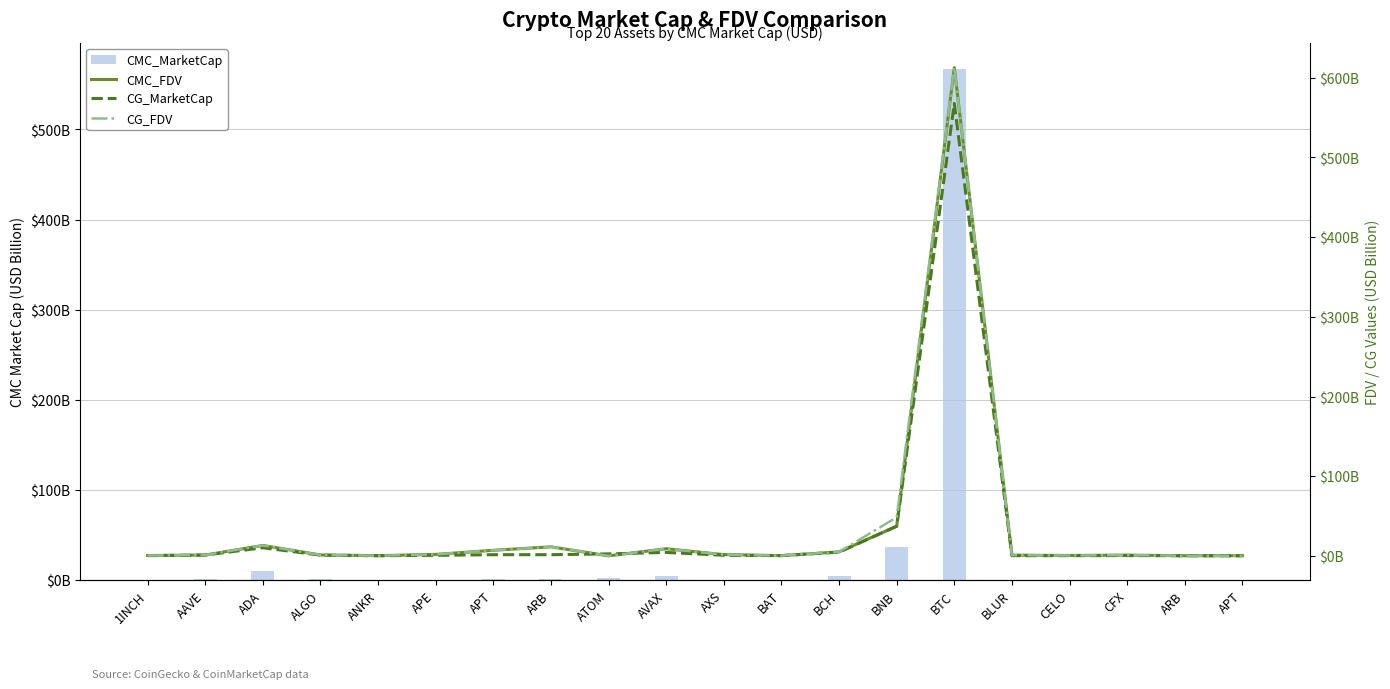

Is it true that CMC_FDV equals 5.0 at BCH?

True